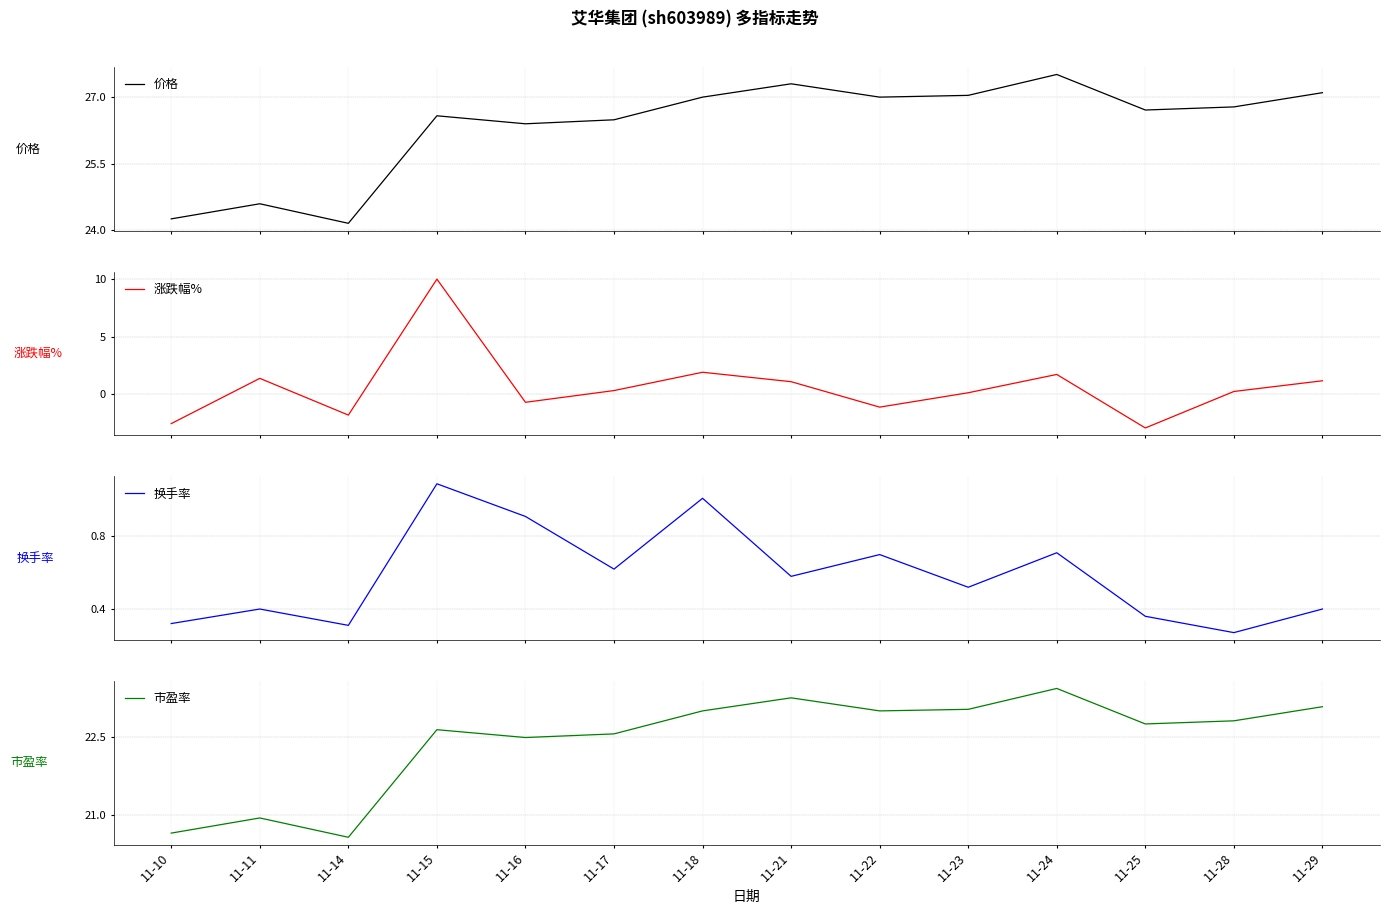

How many interior local valleys does the 涨跌幅% series have?

4